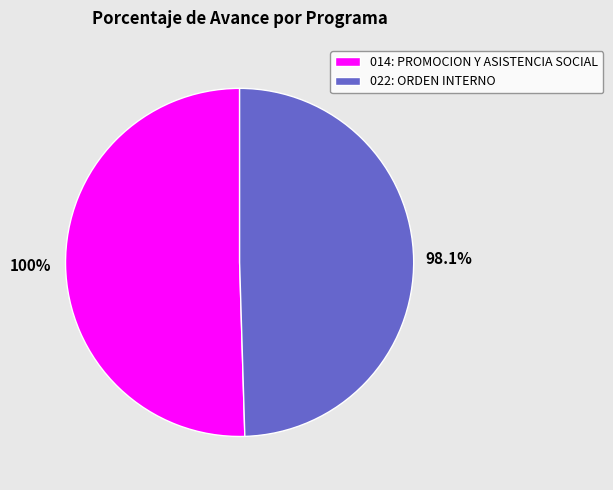

The 022: ORDEN INTERNO slice represents 50% of the pie. True or false?

True